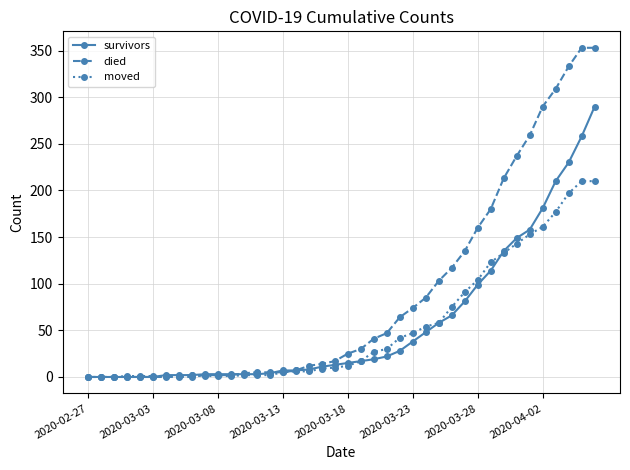

What is the maximum value shown in the chart?

353